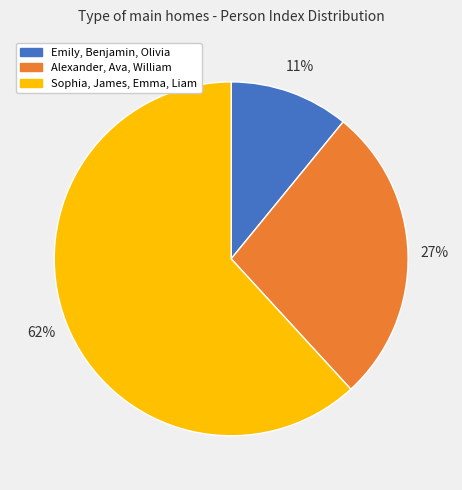

True or false: Alexander, Ava, William accounts for 27% of the total.

True